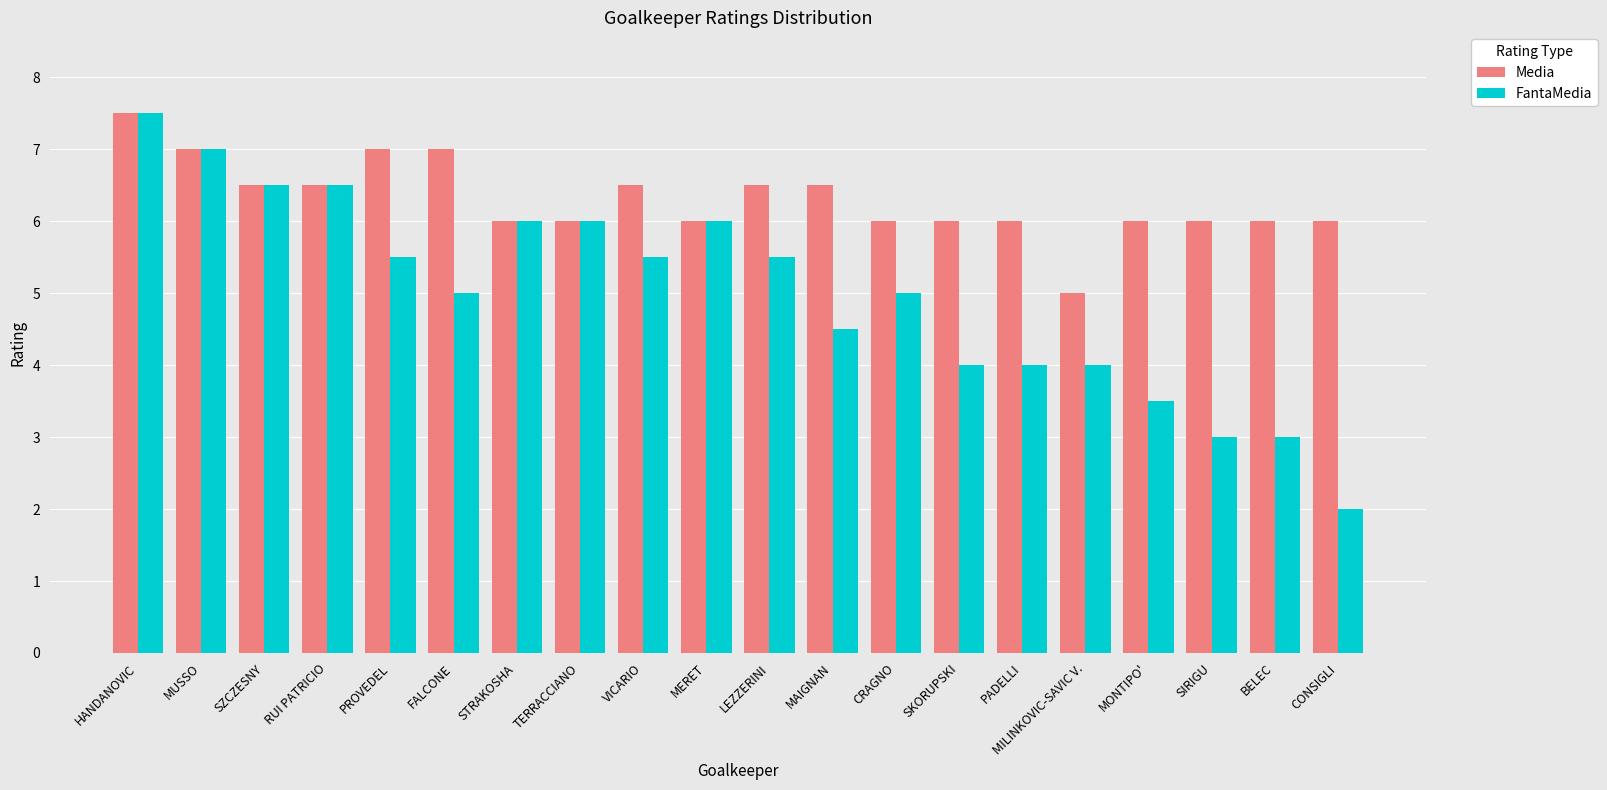

Between SZCZESNY and BELEC, which series saw the biggest shift?

FantaMedia